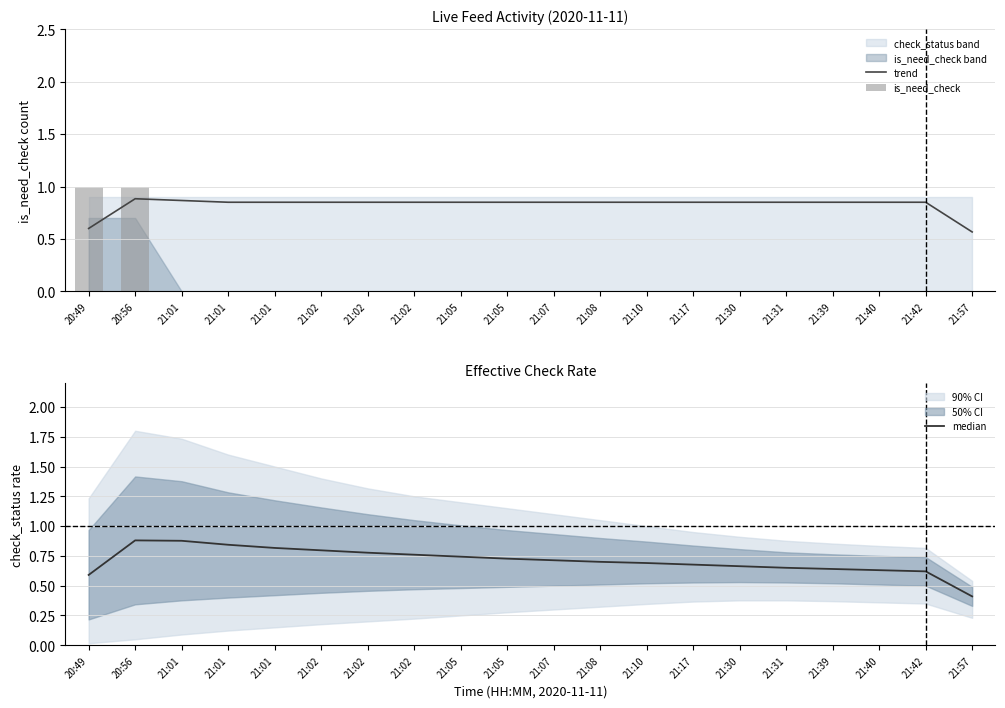

Which series has the widest spread of values?

is_need_check